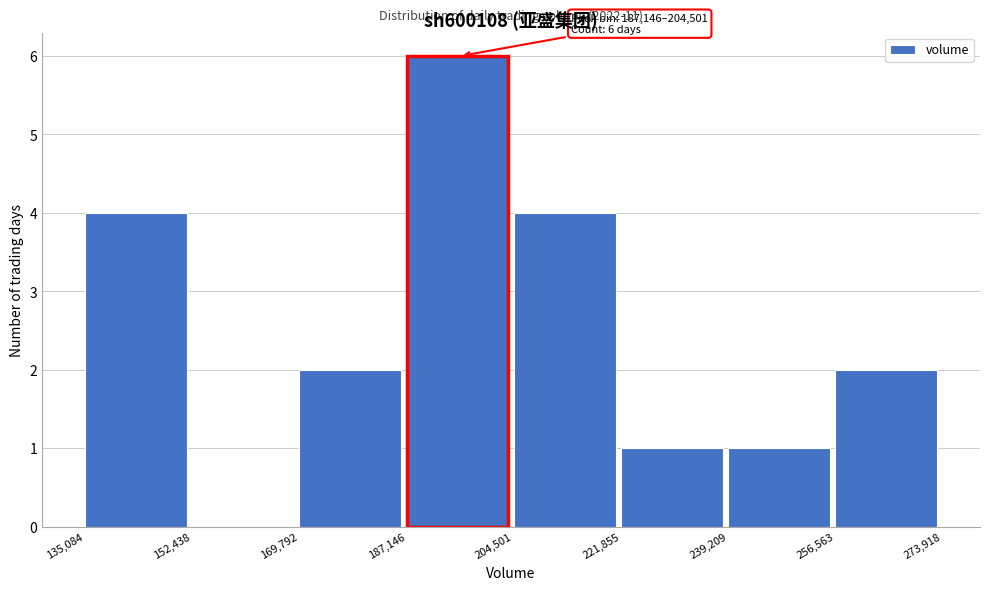

Over which range of the x-axis is the bar tallest?

187,146 to 204,501